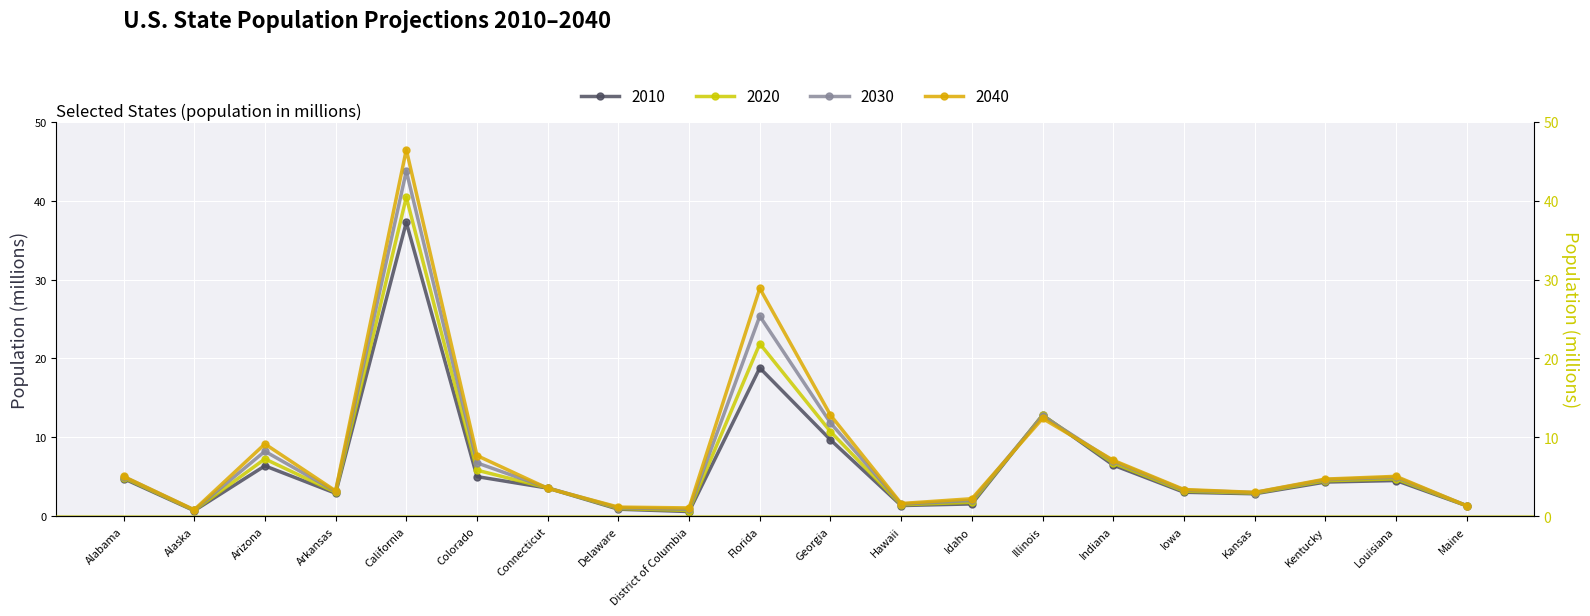

Where does the 2010 series first go above 4?

Alabama